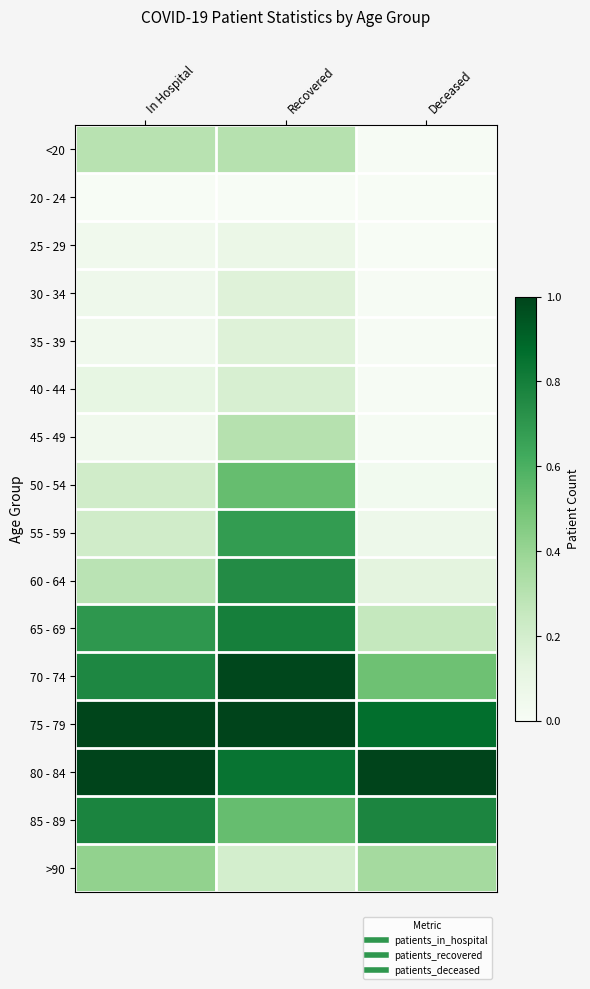

Reading left to right, what are all the values shown in this chart?

<20: In Hospital=0.3	Recovered=0.3	Deceased=0.0
20 - 24: In Hospital=0.0	Recovered=0.0	Deceased=0.0
25 - 29: In Hospital=0.1	Recovered=0.1	Deceased=0.0
30 - 34: In Hospital=0.1	Recovered=0.1	Deceased=0.0
35 - 39: In Hospital=0.1	Recovered=0.2	Deceased=0.0
40 - 44: In Hospital=0.1	Recovered=0.2	Deceased=0.0
45 - 49: In Hospital=0.1	Recovered=0.3	Deceased=0.0
50 - 54: In Hospital=0.2	Recovered=0.5	Deceased=0.0
55 - 59: In Hospital=0.2	Recovered=0.7	Deceased=0.1
60 - 64: In Hospital=0.3	Recovered=0.7	Deceased=0.1
65 - 69: In Hospital=0.7	Recovered=0.8	Deceased=0.3
70 - 74: In Hospital=0.8	Recovered=1.0	Deceased=0.5
75 - 79: In Hospital=1.0	Recovered=1.0	Deceased=0.9
80 - 84: In Hospital=1.0	Recovered=0.8	Deceased=1.0
85 - 89: In Hospital=0.8	Recovered=0.5	Deceased=0.8
>90: In Hospital=0.4	Recovered=0.2	Deceased=0.4